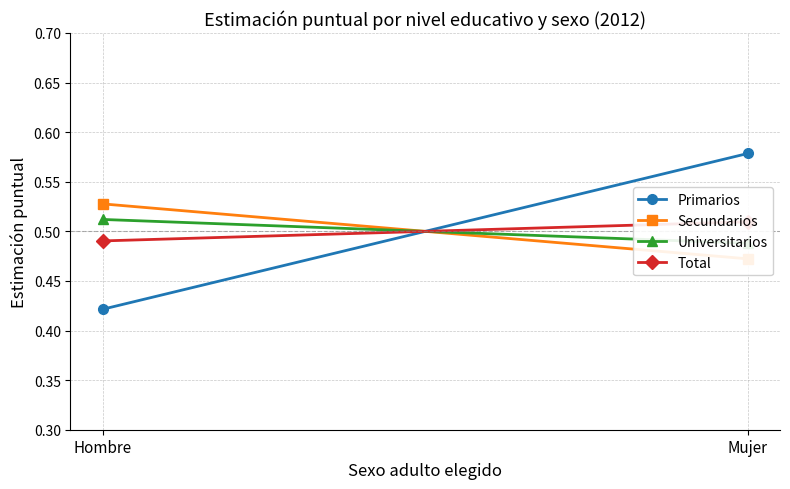

True or false: Secundarios has a value of 0.7 at Hombre.

False